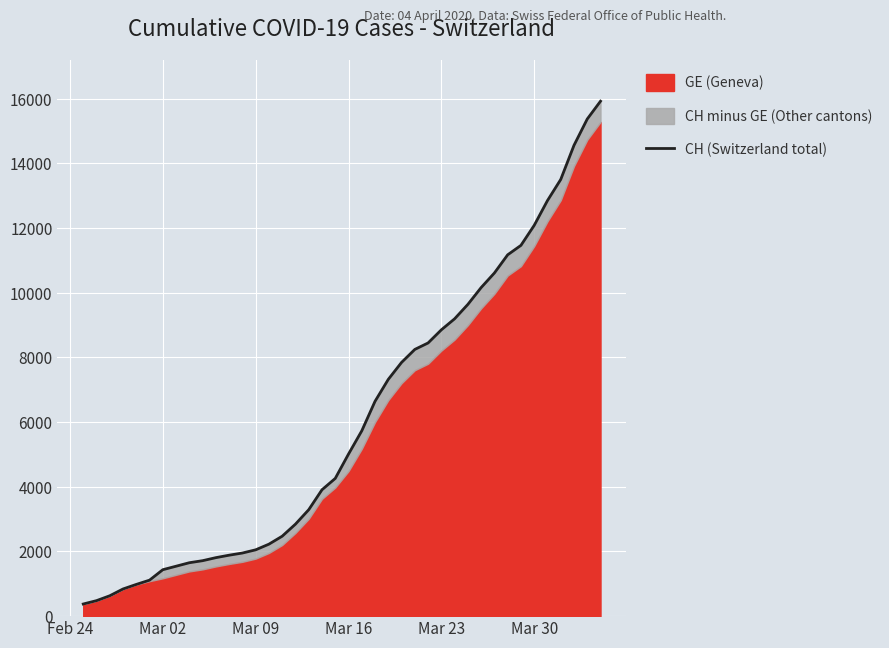

What is the smallest value displayed?

375